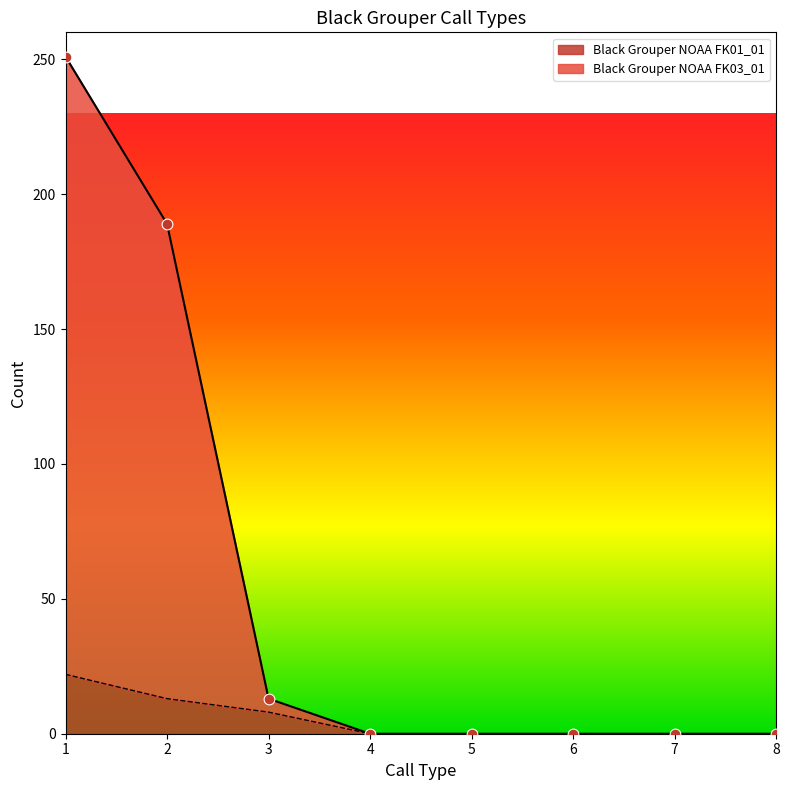

Is the value of Black Grouper NOAA FK03_01 at 8.0 greater than the value of Black Grouper NOAA FK01_01 at 3.0?

No